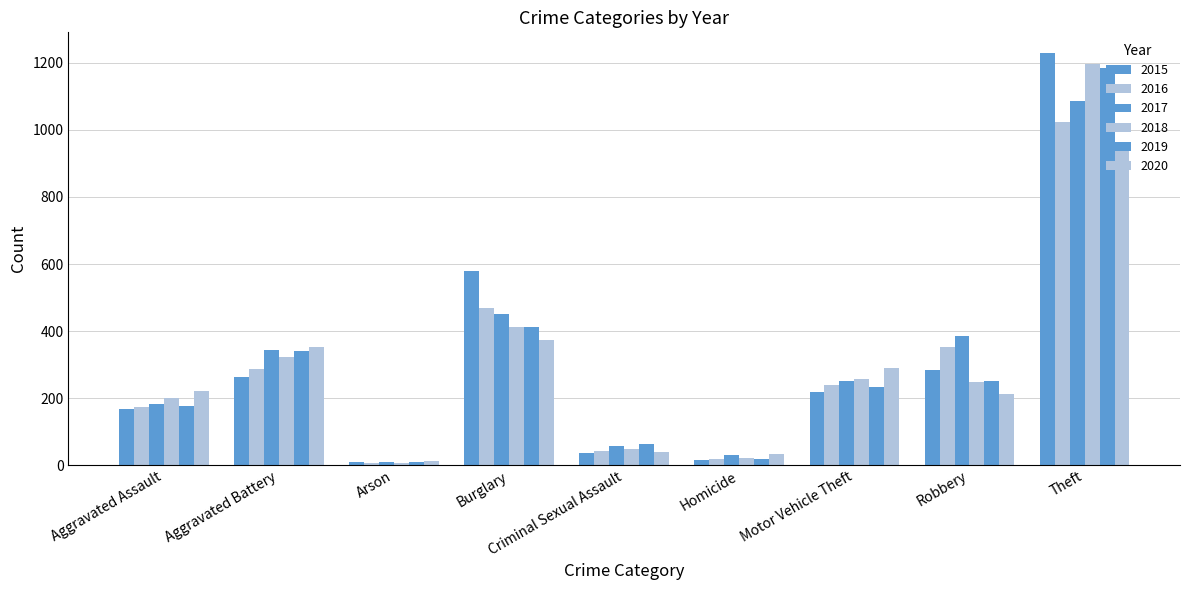

What is the spread (max minus min) of values at Criminal Sexual Assault?

28